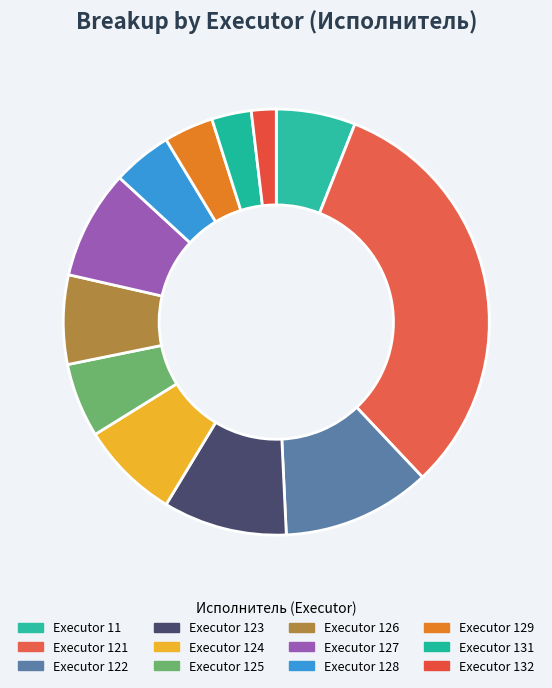

How many segments does this pie chart have?

12